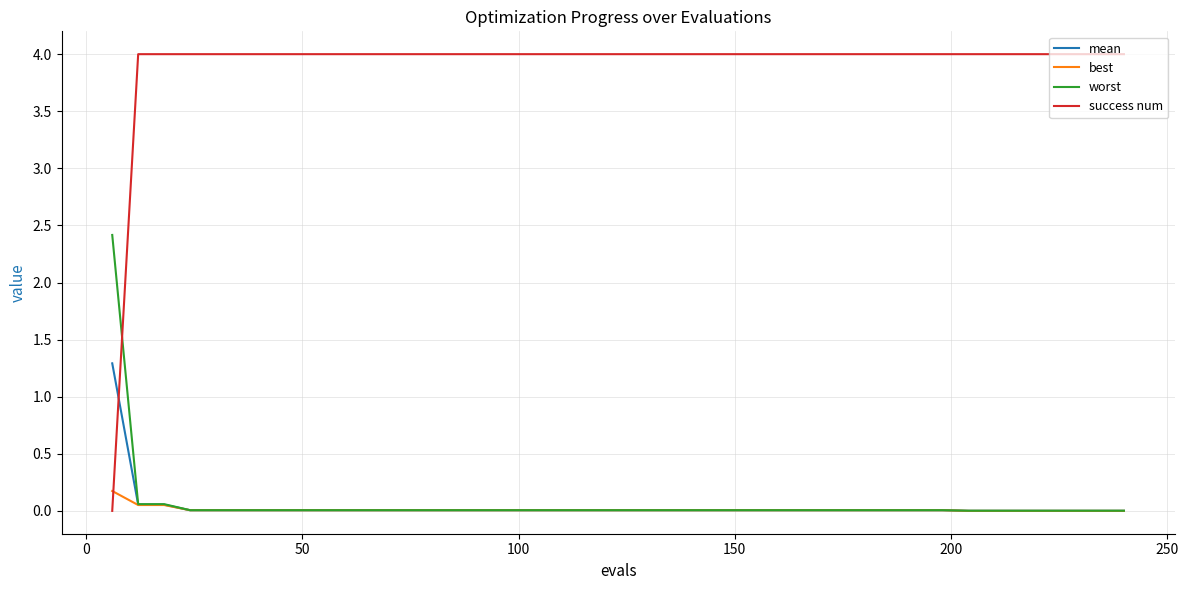

True or false: best and success num cross at least once.

True